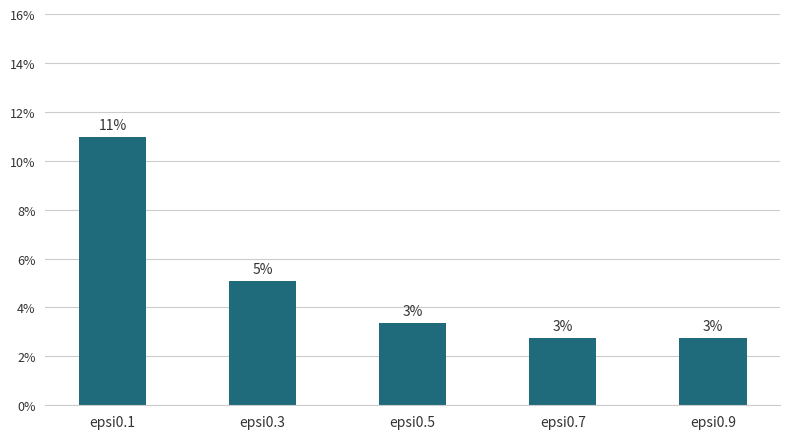

Does the chart contain any negative values?

No